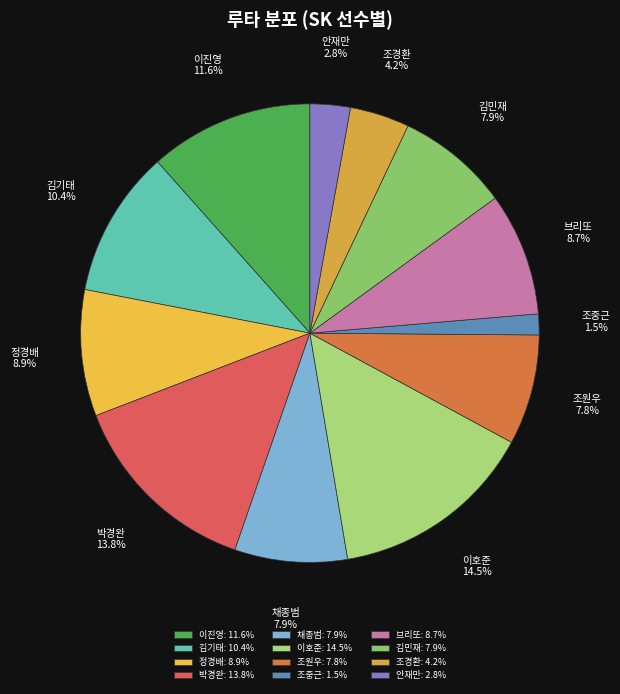

Between 브리또 and 안재만, which is larger?

브리또